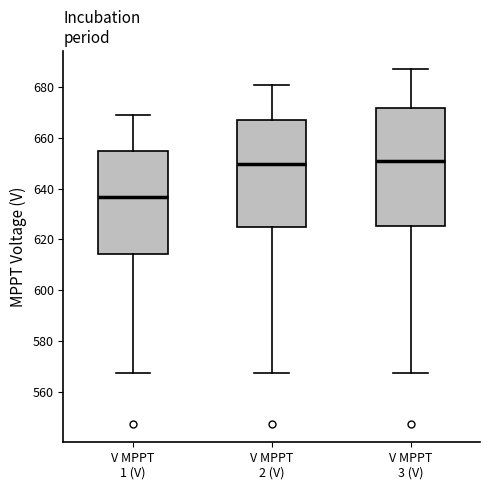

Reading left to right, transcribe this box plot: for each box, give where its median line is, the range the box spans, and where its two whiskers end, as read against the y-axis. The values are not printed on the chart, so give them approximately, as read against the axis.

V MPPT 1 (V): median 636, box 614 to 654, whiskers 568 to 668
V MPPT 2 (V): median 650, box 626 to 668, whiskers 568 to 680
V MPPT 3 (V): median 652, box 626 to 672, whiskers 568 to 688